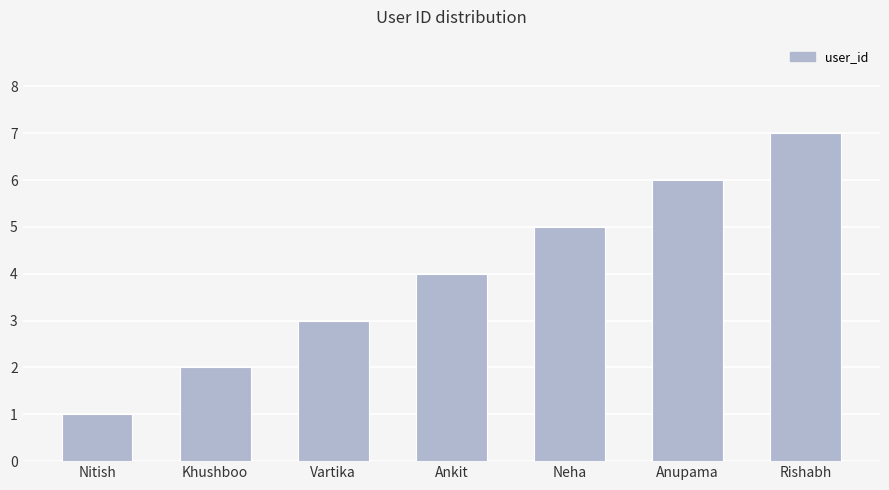

Reading right to left, transcribe all the data shown in this chart.

7	6	5	4	3	2	1